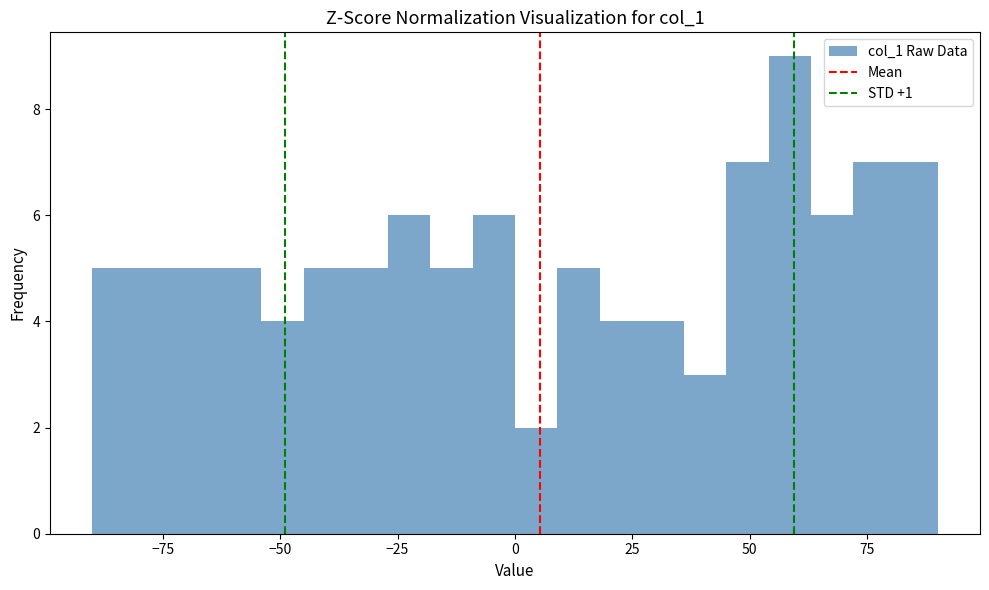

Around what value on the x-axis is the tallest bar? Give the approximate position of its centre, as read against the axis.

60